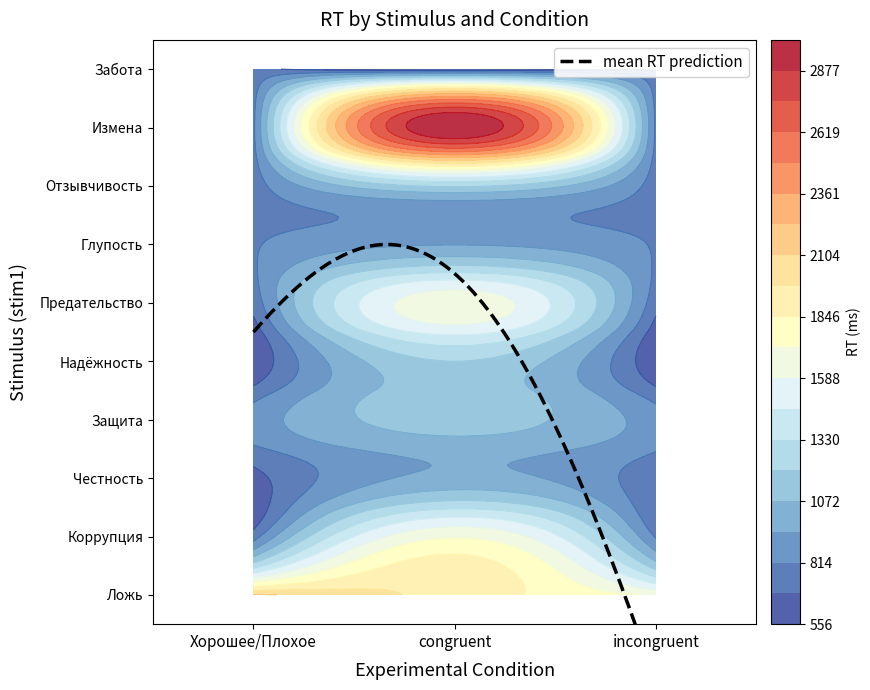

At which label does Коррупция first exceed 800?

1